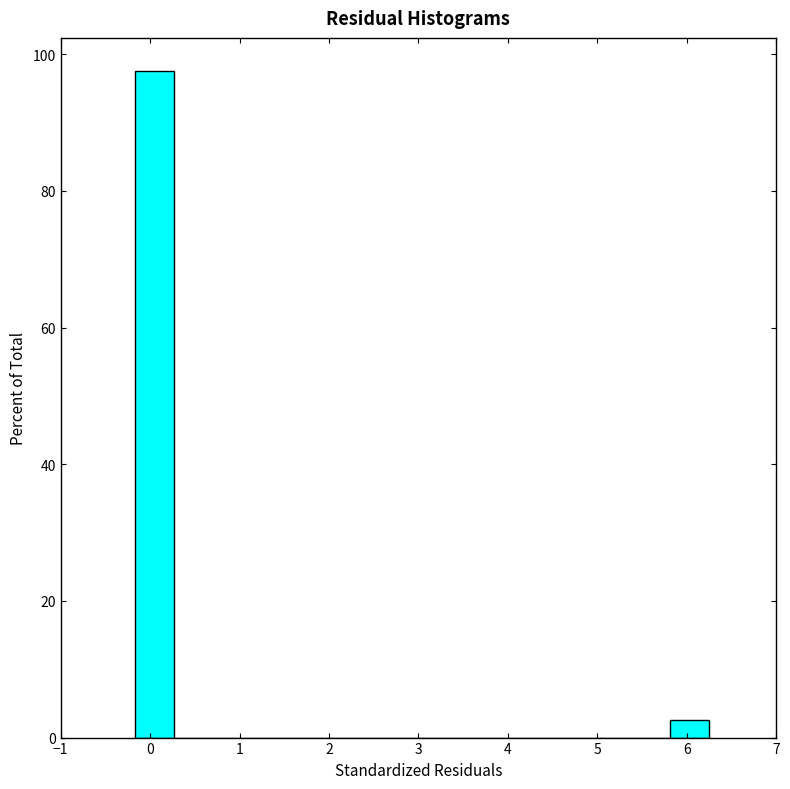

Reading left to right, list every bar in this chart as the range it spans on the x-axis followed by its height. Neither the bar edges nor the heights are printed on the chart, so give them approximately, as read against the axes.

-0.2 to 0.3: 98
0.3 to 0.7: 0
0.7 to 1.1: 0
1.1 to 1.5: 0
1.5 to 2.0: 0
2.0 to 2.4: 0
2.4 to 2.8: 0
2.8 to 3.3: 0
3.3 to 3.7: 0
3.7 to 4.1: 0
4.1 to 4.5: 0
4.5 to 5.0: 0
5.0 to 5.4: 0
5.4 to 5.8: 0
5.8 to 6.2: 2